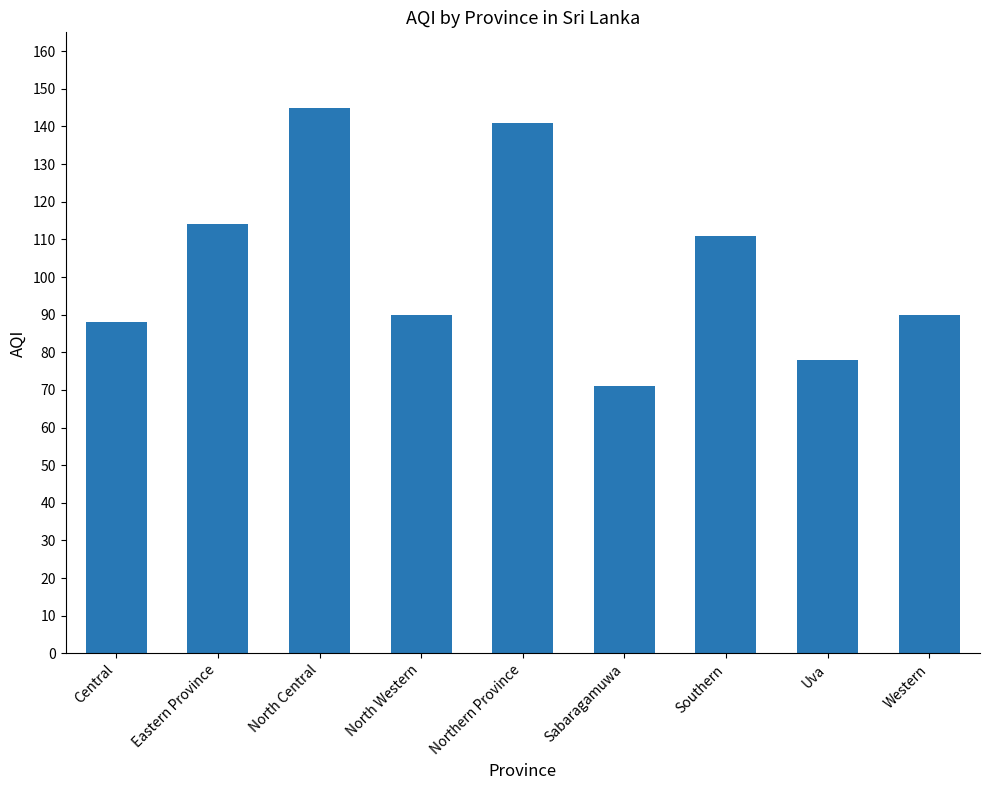

Reading right to left, extract all data points from this chart.

Western=90	Uva=78	Southern=111	Sabaragamuwa=71	Northern Province=141	North Western=90	North Central=145	Eastern Province=114	Central=88